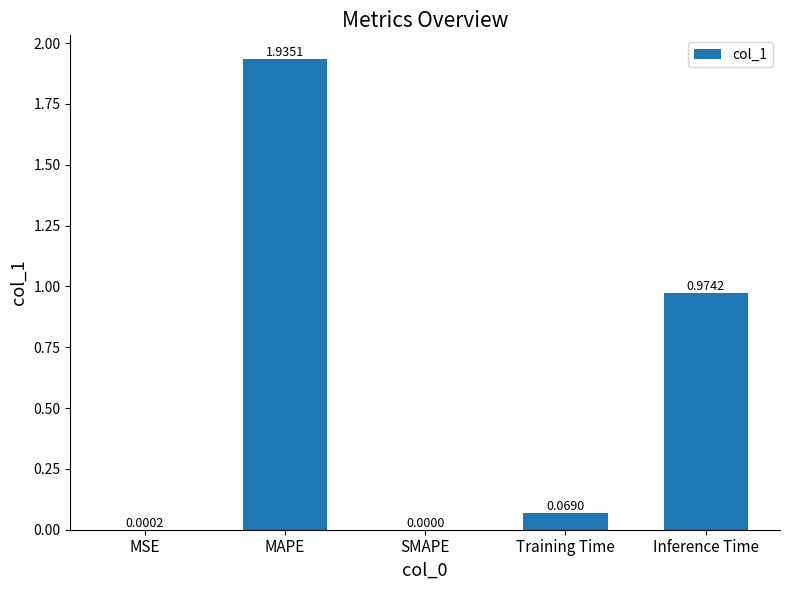

Does the chart contain stacked bars?

No